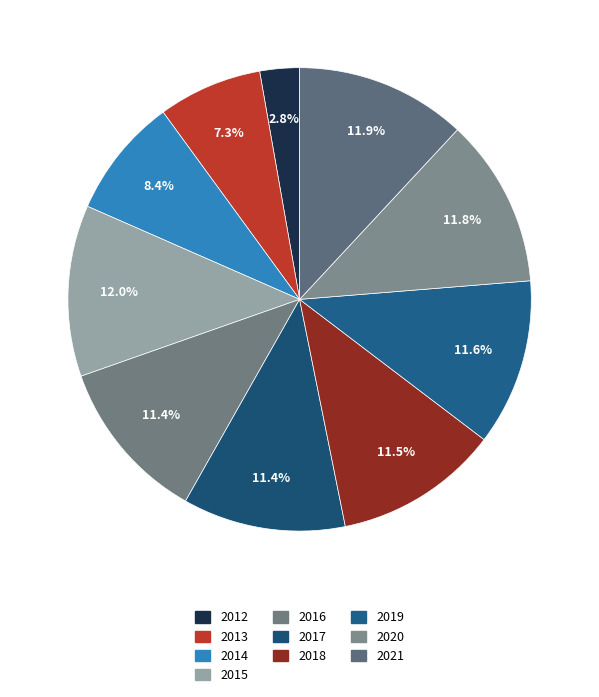

To the nearest percent, what percentage of the pie is 2021?

12%